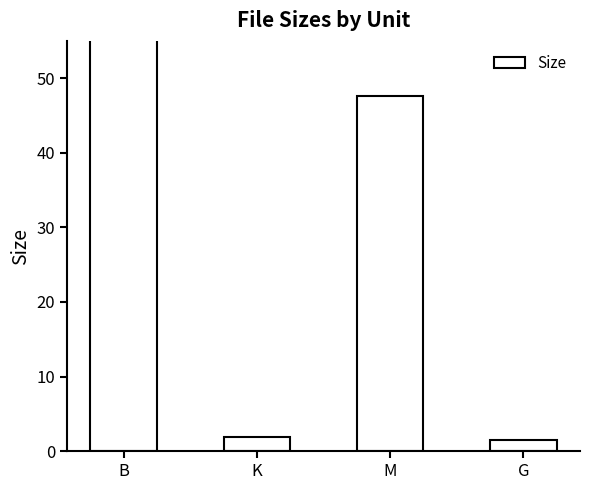

Rank the categories by value from highest to lowest.

B, M, K, G